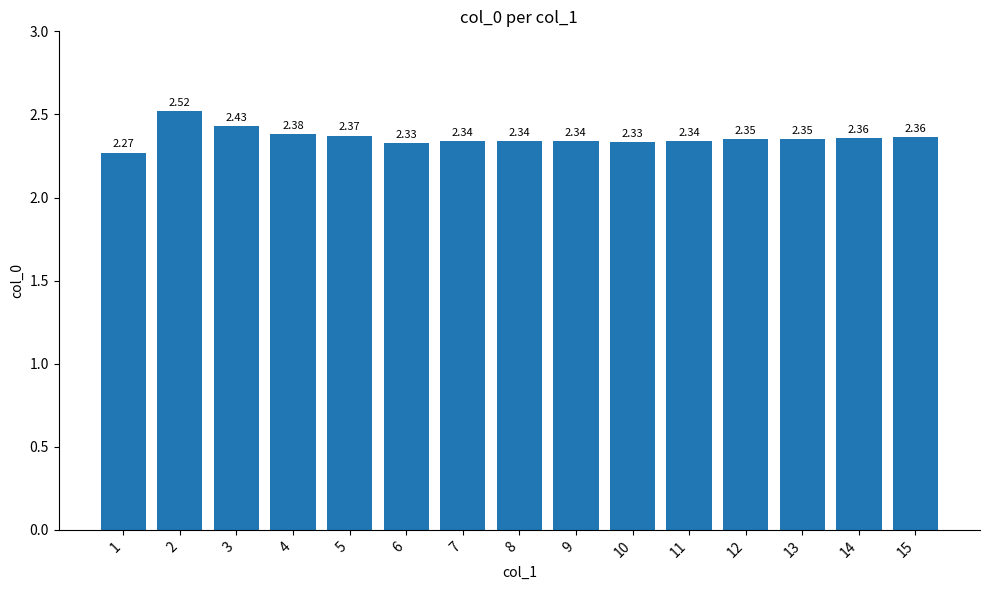

What is the sum of the values at 1 and 11?

4.6